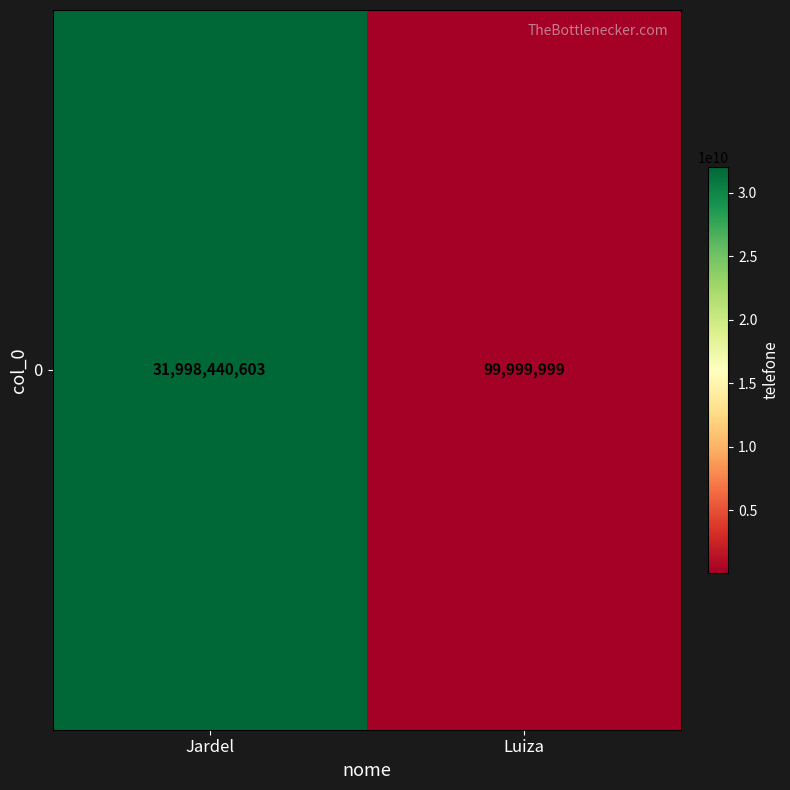

Rank the categories by value from highest to lowest.

Jardel, Luiza